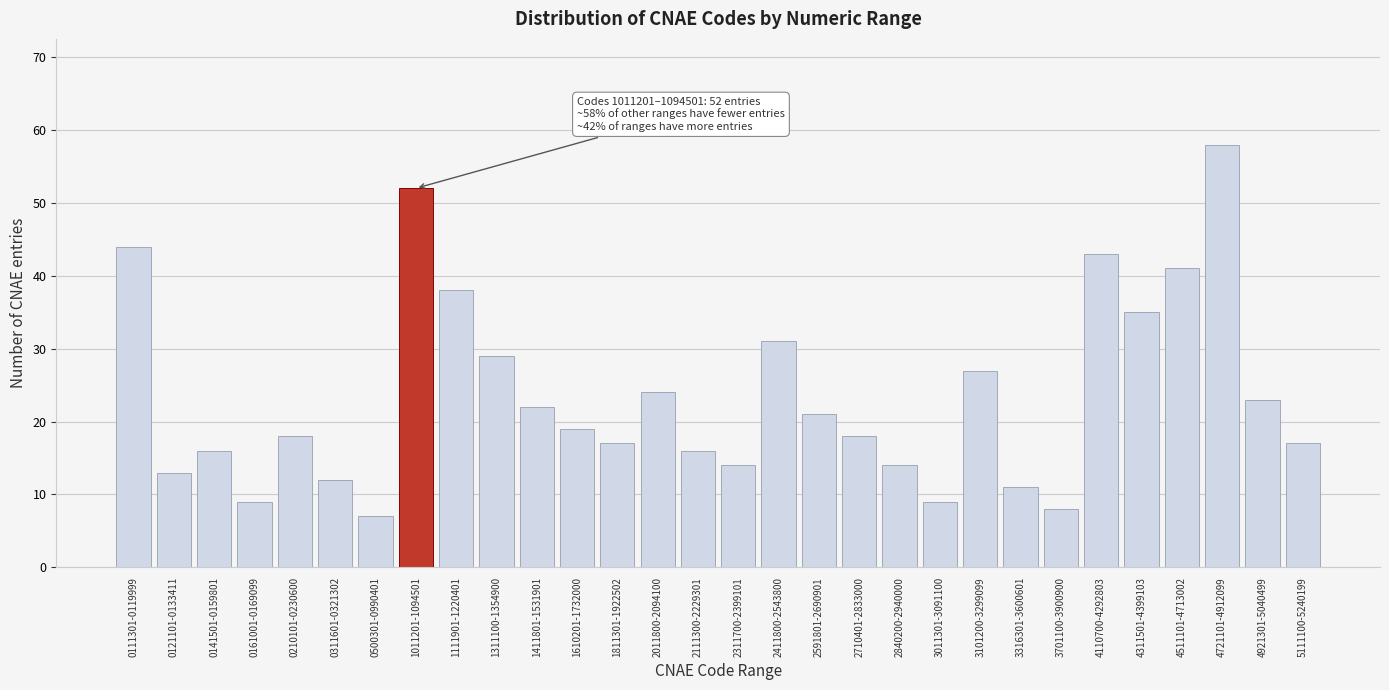

Reading right to left, list all the values displayed in this chart.

17	23	58	41	35	43	8	11	27	9	14	18	21	31	14	16	24	17	19	22	29	38	52	7	12	18	9	16	13	44